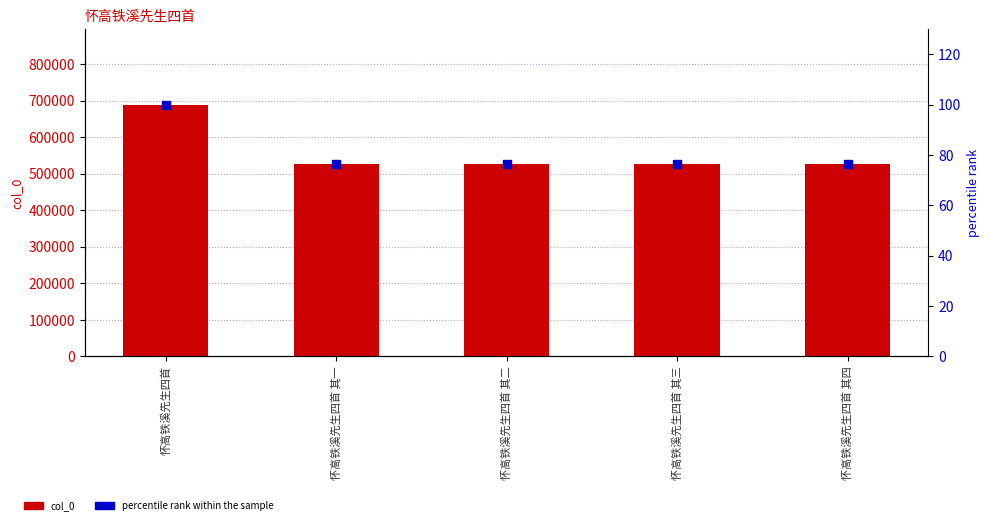

Which series has the largest total across all categories?

col_0